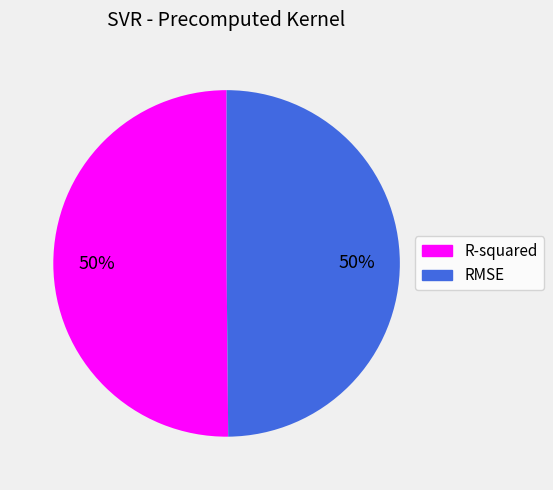

True or false: RMSE accounts for 50% of the total.

True